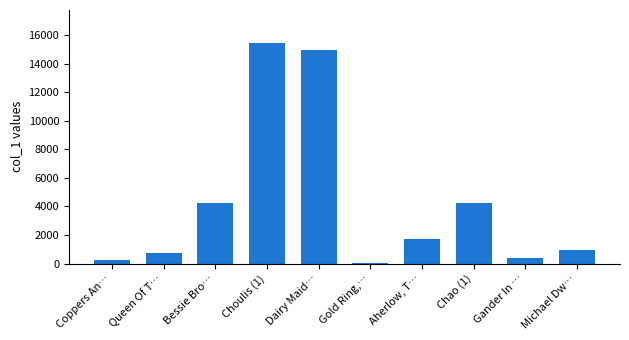

What is the sum of all values?

42877